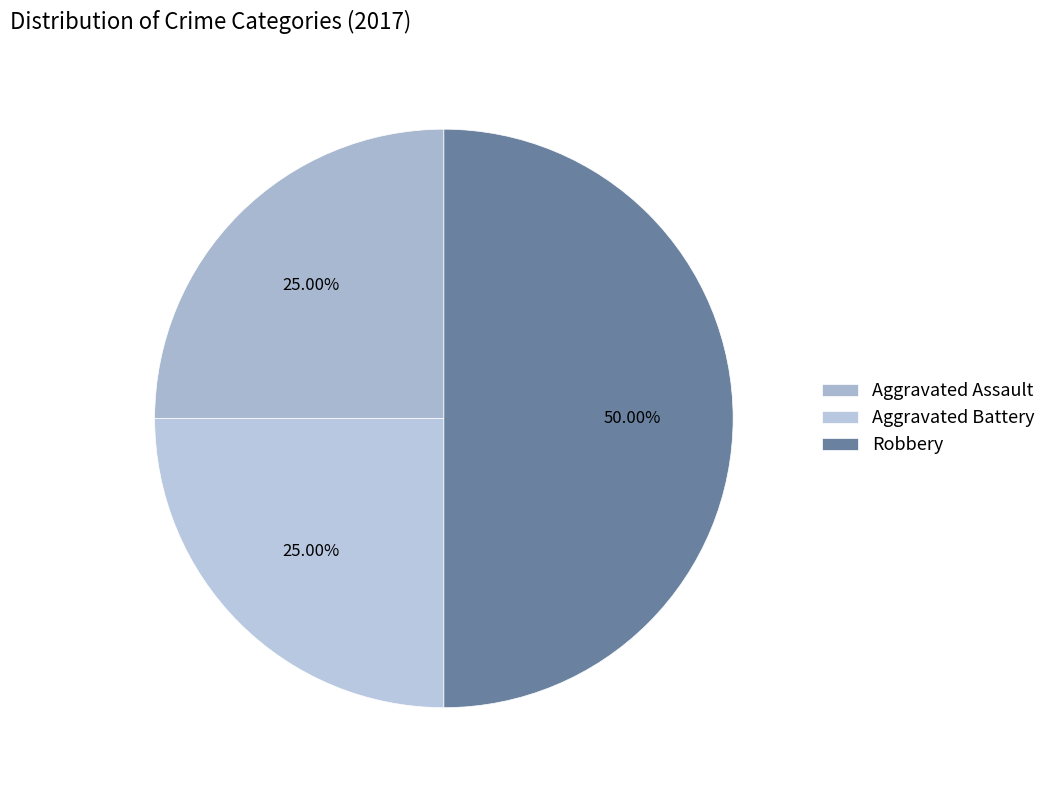

How many slices are in this pie chart?

3